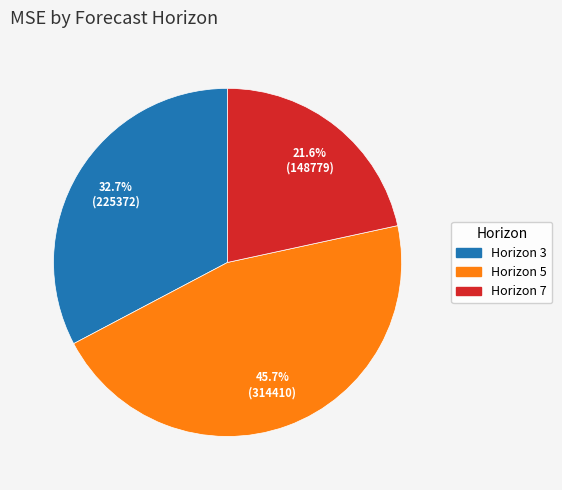

Rank the categories by value from highest to lowest.

Horizon 5, Horizon 3, Horizon 7